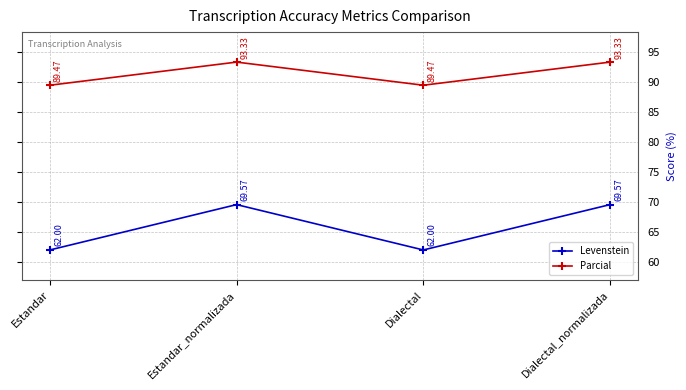

Rank the series by their maximum value, from lowest to highest.

Levenstein, Parcial